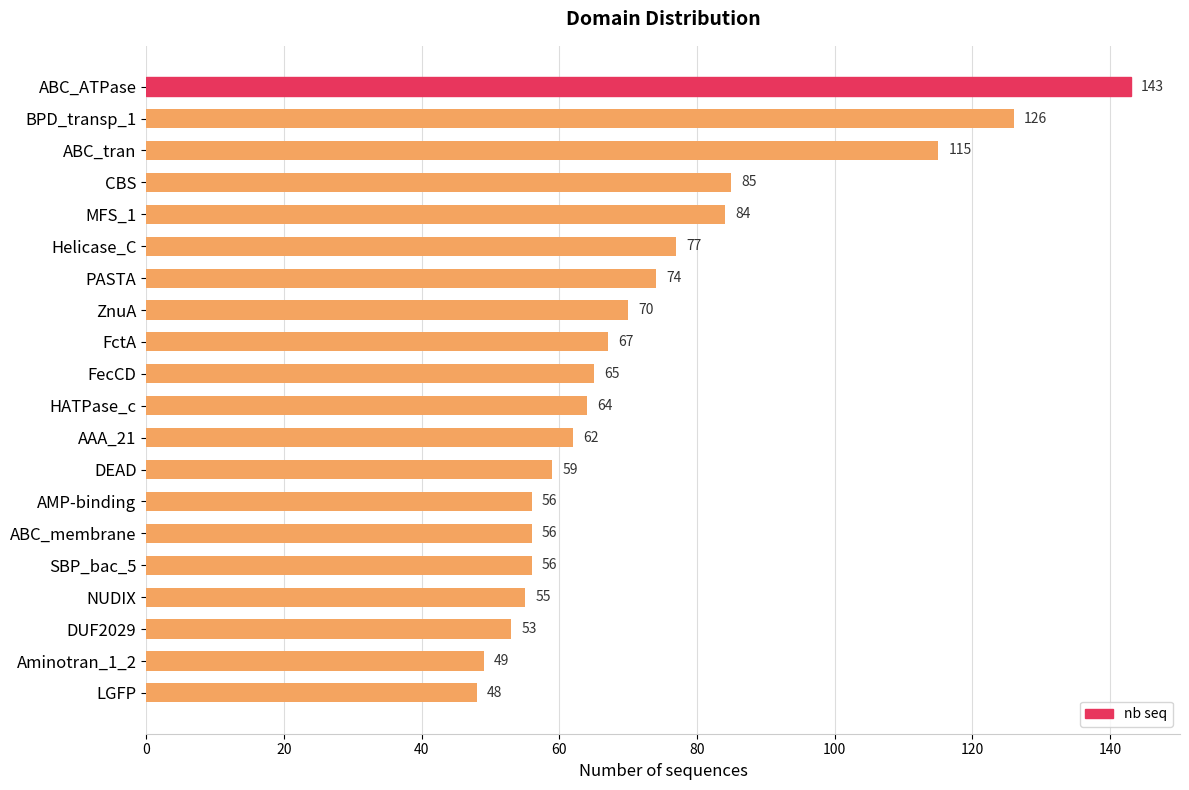

Which label corresponds to the smallest value in the chart?

LGFP